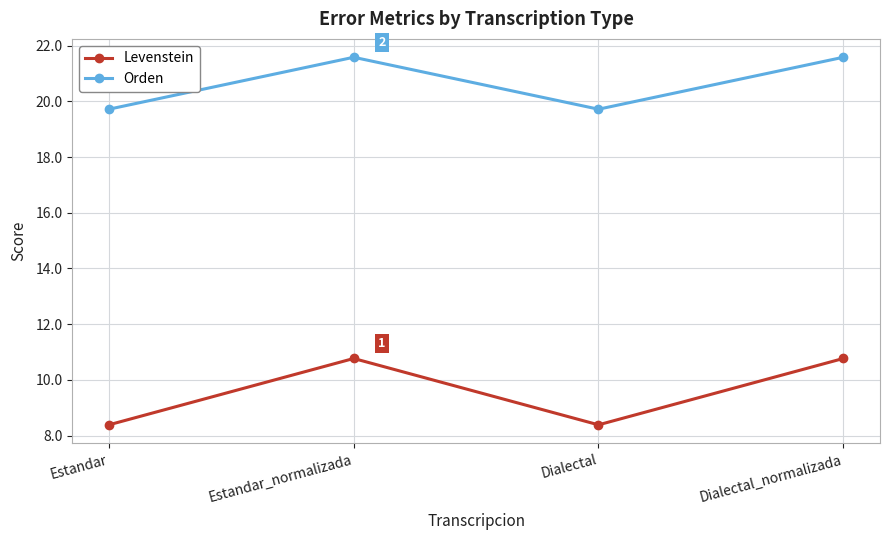

The value of Levenstein at Estandar is 8.4. True or false?

True